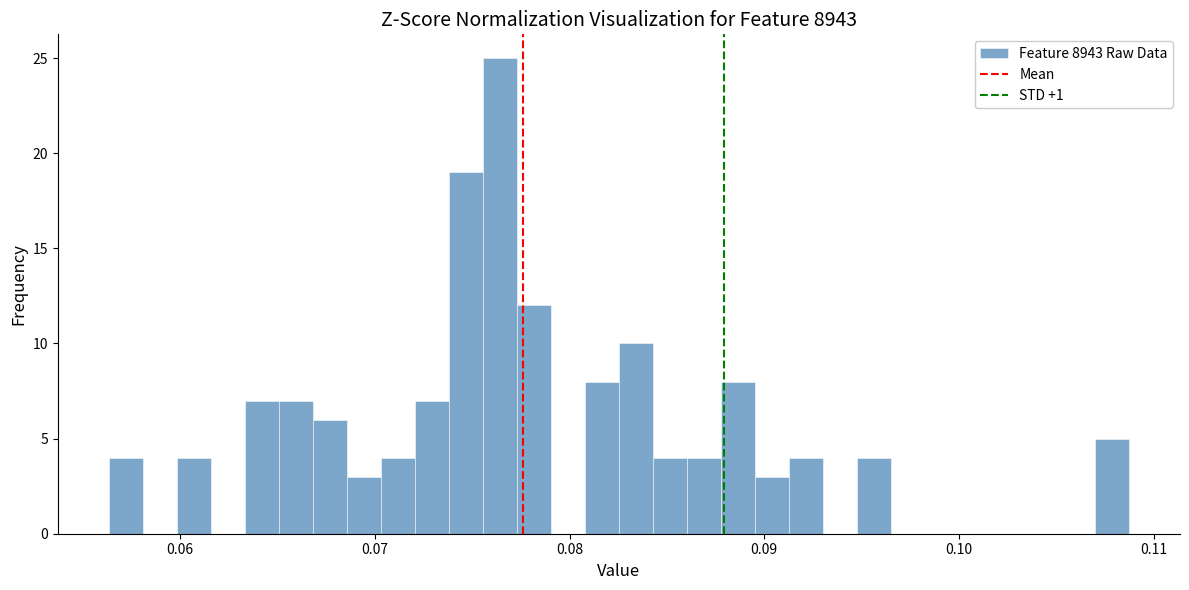

Read against the x-axis, roughly where is the centre of the tallest bar?

0.076